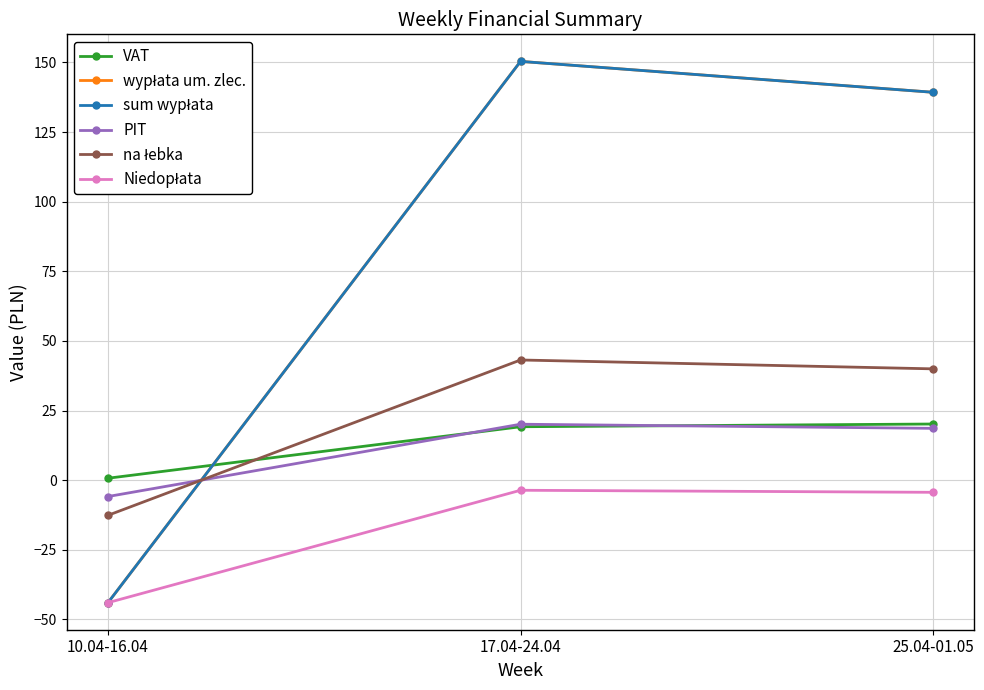

At which label does wypłata um. zlec. first exceed 139?

17.04-24.04